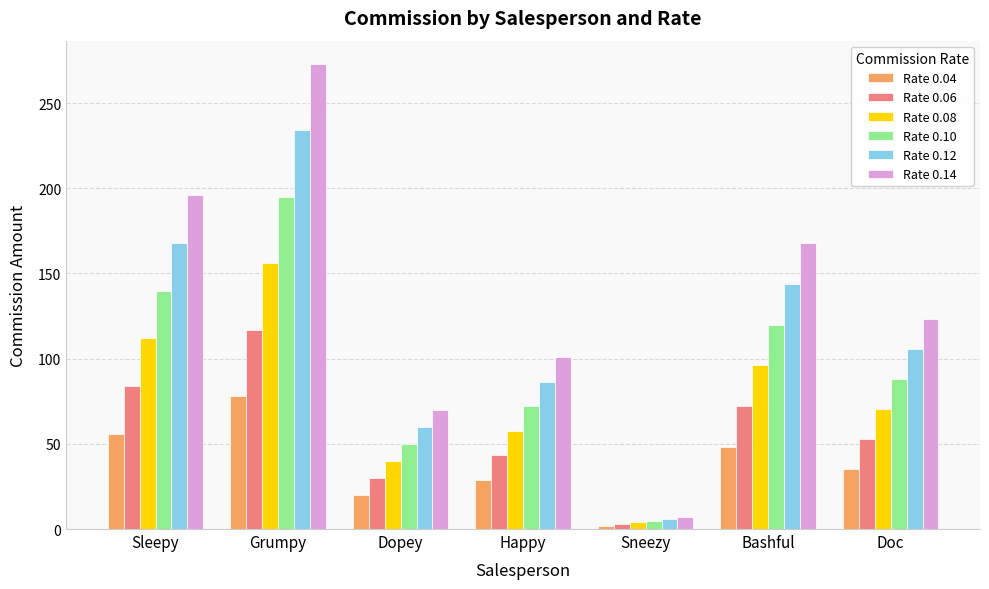

True or false: Rate 0.14 has a value of 34.8 at Happy.

False